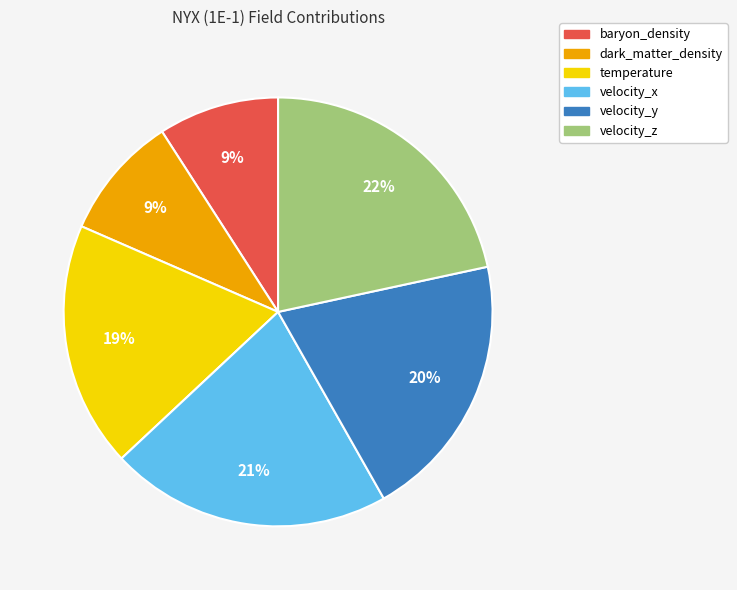

Do dark_matter_density and velocity_y together represent more than half of the pie?

No